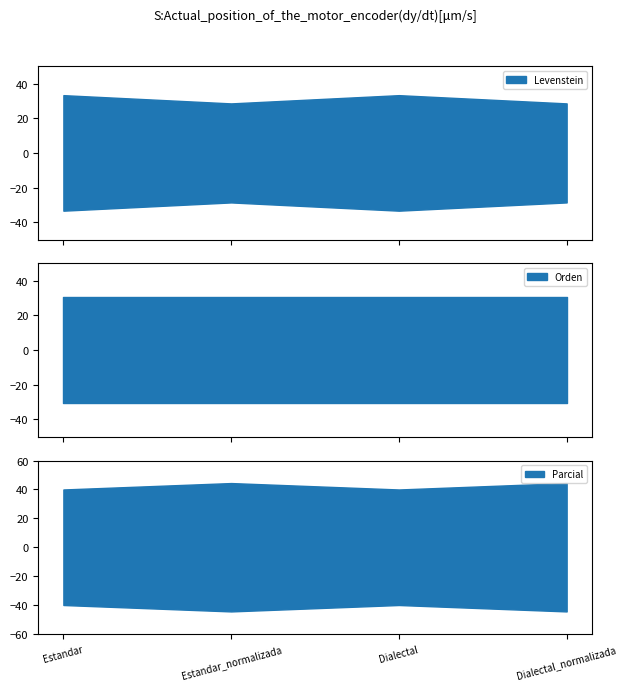

What is the sum of all Parcial values?

168.9